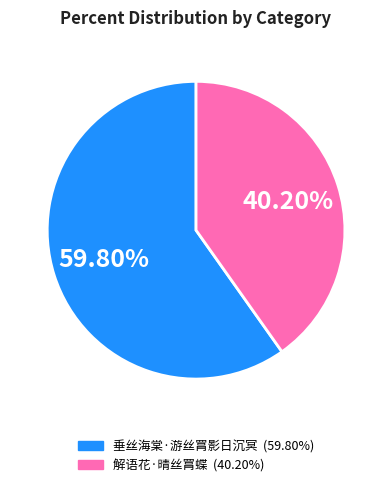

How many slices are in this pie chart?

2